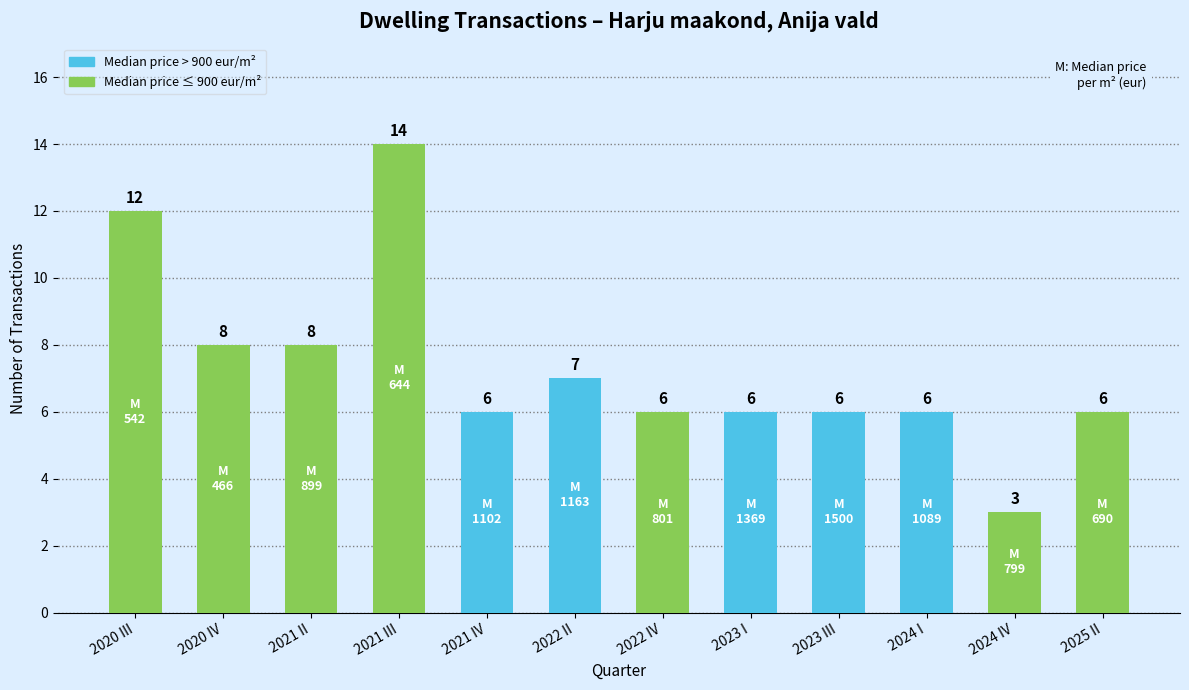

What is the approximate value at 2022 II?

7